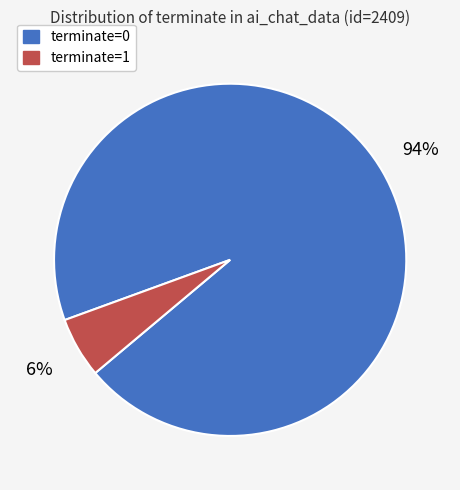

Count the number of slices in the pie.

2